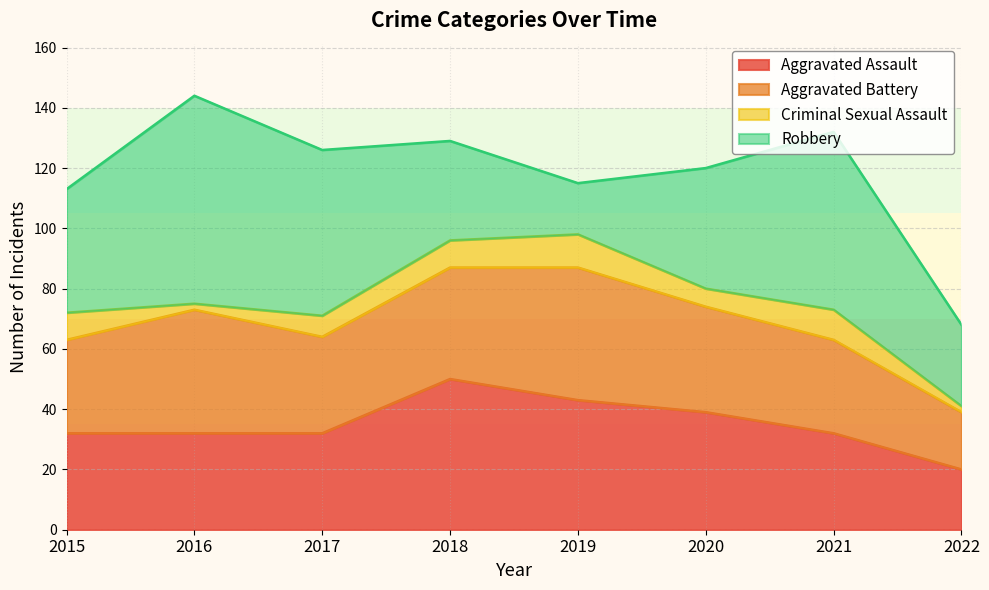

The Robbery series shows 33 at 2018. True or false?

True